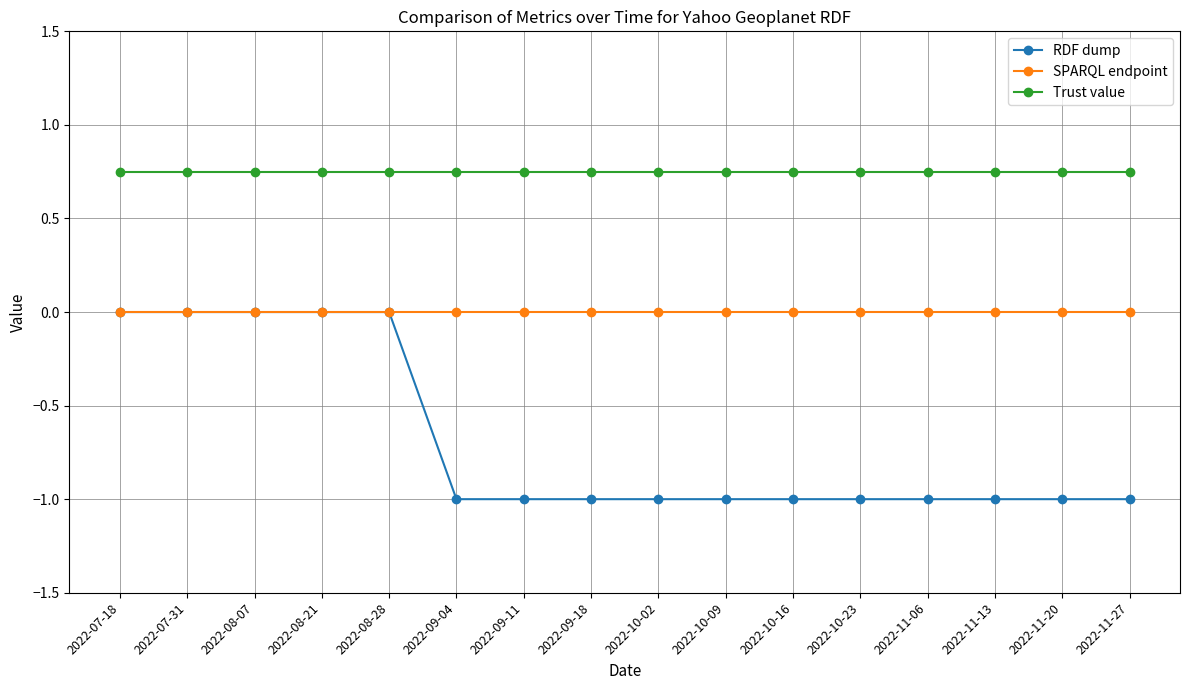

How many series are shown in this chart?

3